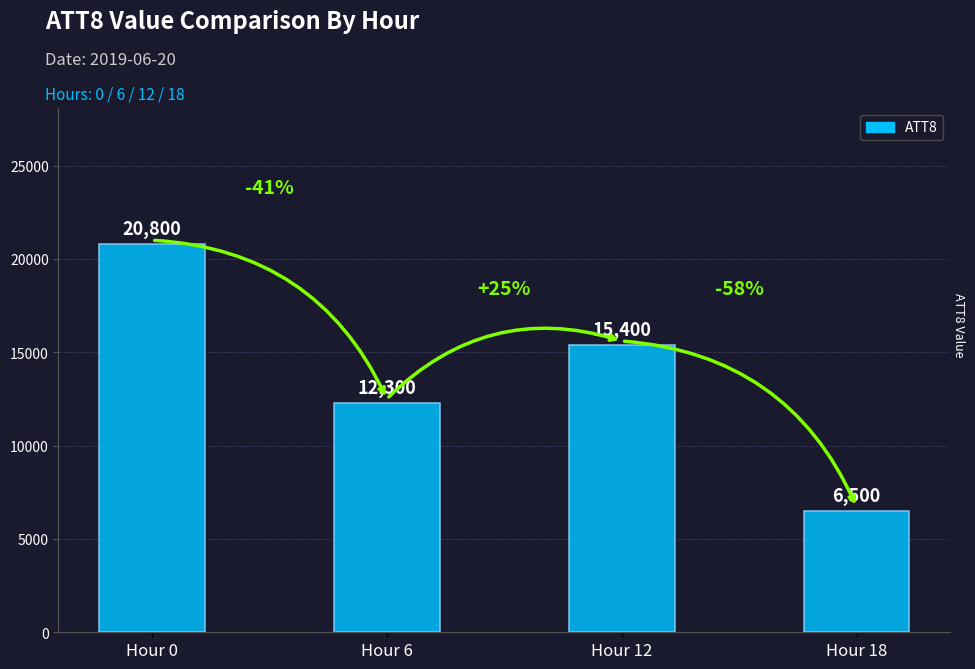

Reading right to left, transcribe all the data shown in this chart.

Hour 18=6500	Hour 12=15400	Hour 6=12300	Hour 0=20800